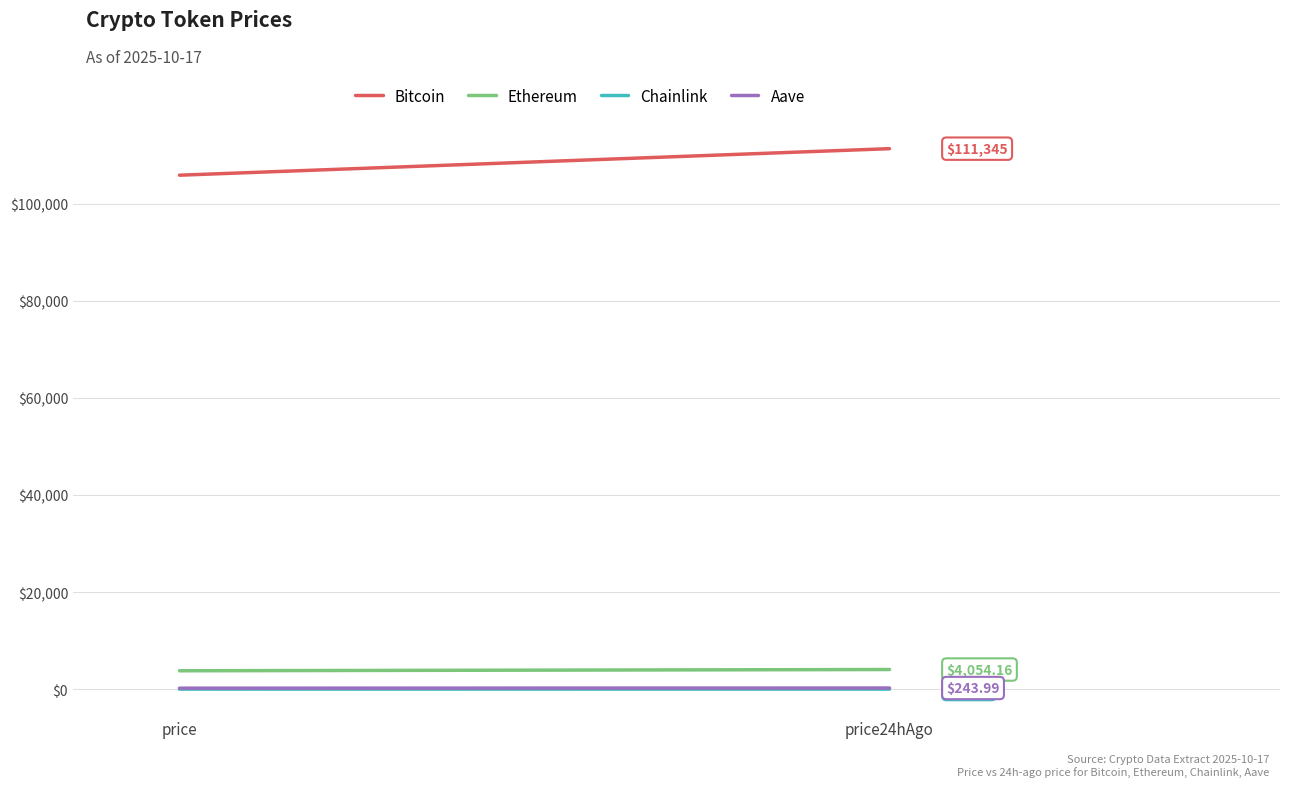

Which series has the largest total across all categories?

Bitcoin